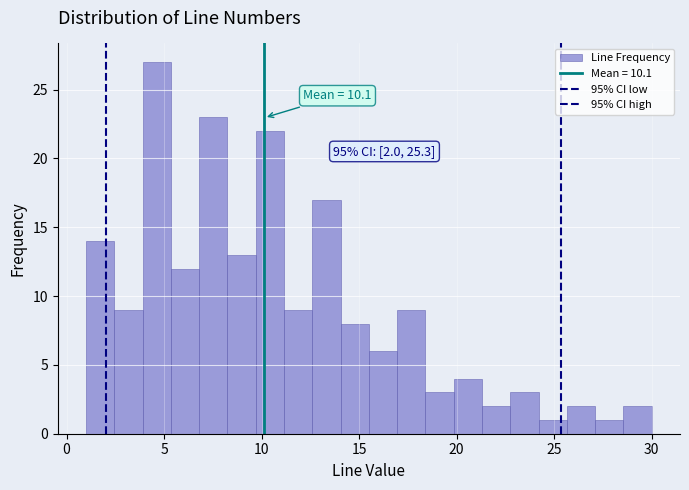

Read against the x-axis, roughly where is the centre of the tallest bar?

4.5